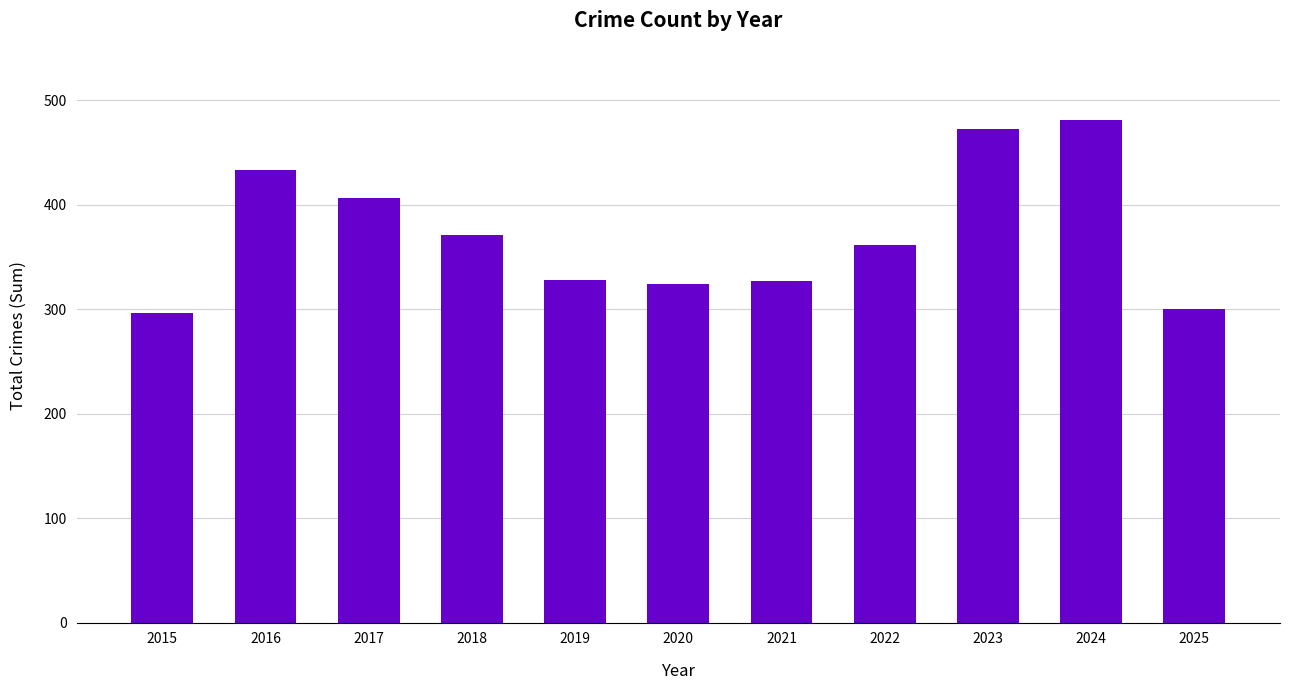

Where does the data first go above 361?

2016